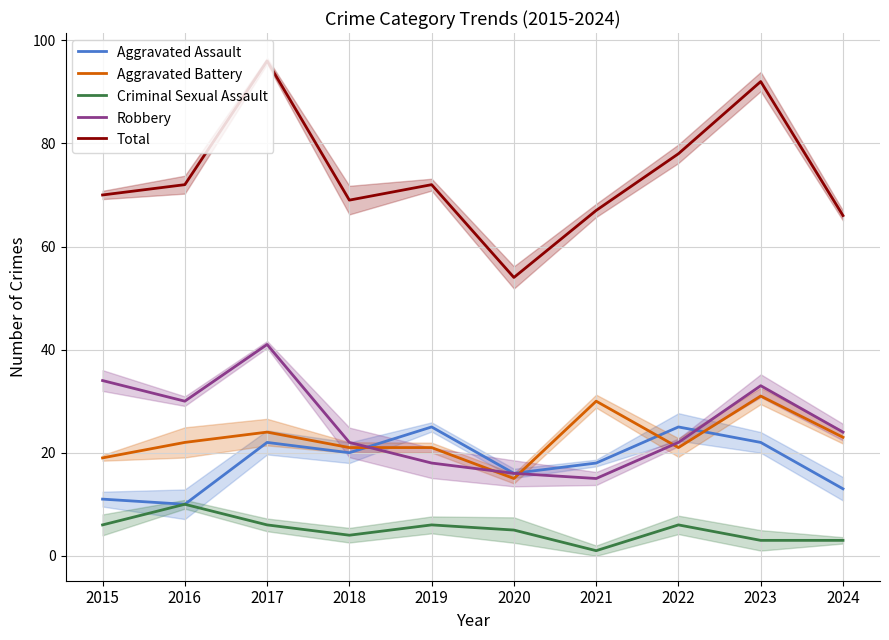

Is it true that Aggravated Assault equals 5 at 2024?

False